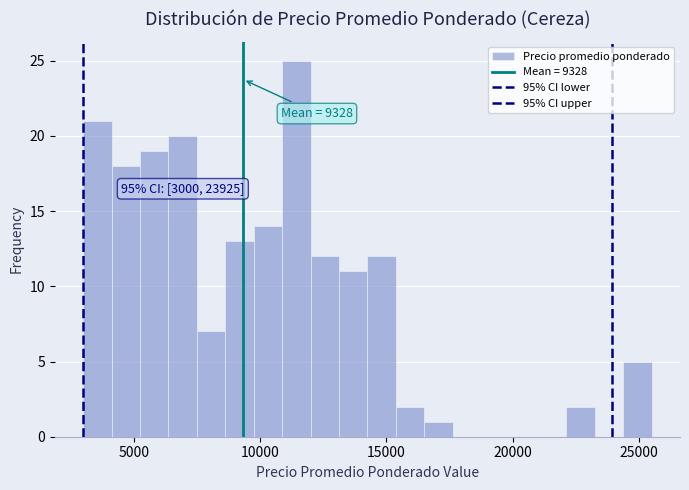

Read against the x-axis, roughly where is the centre of the tallest bar?

11500